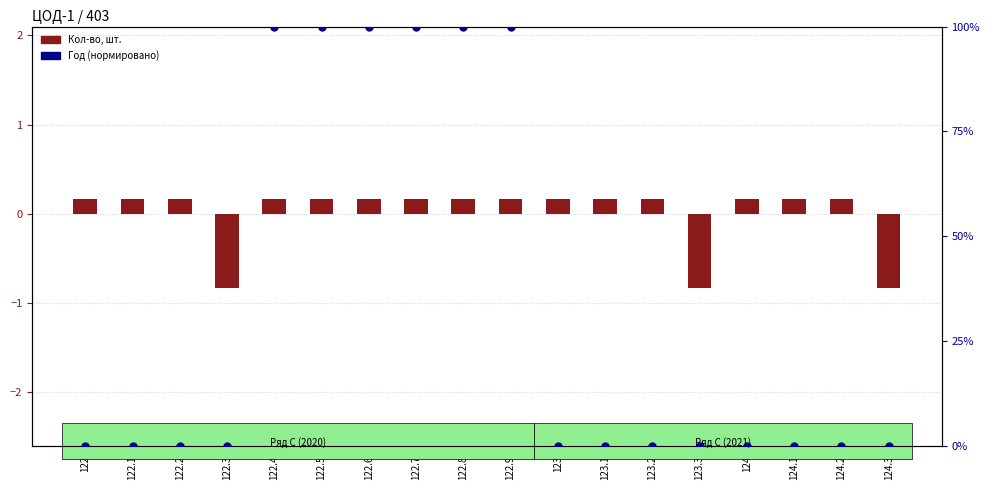

Is the value of Год at 123.2 greater than the value of Кол-во, шт. at 124?

No